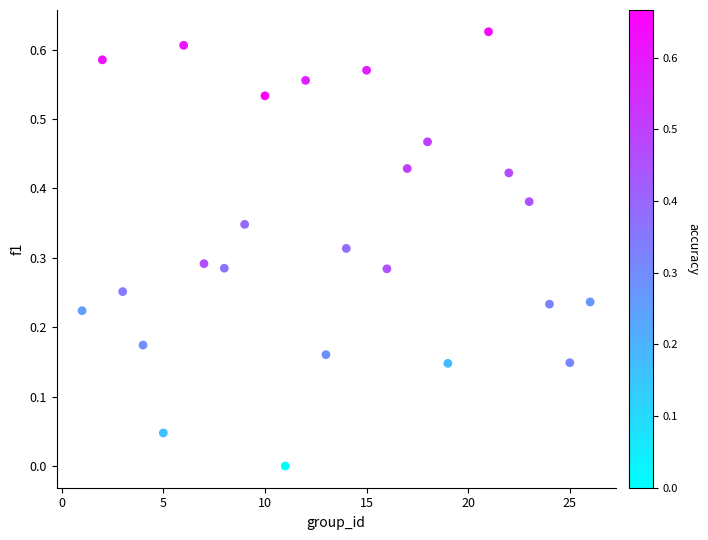

What is the range of X values (max minus min)?

25.0